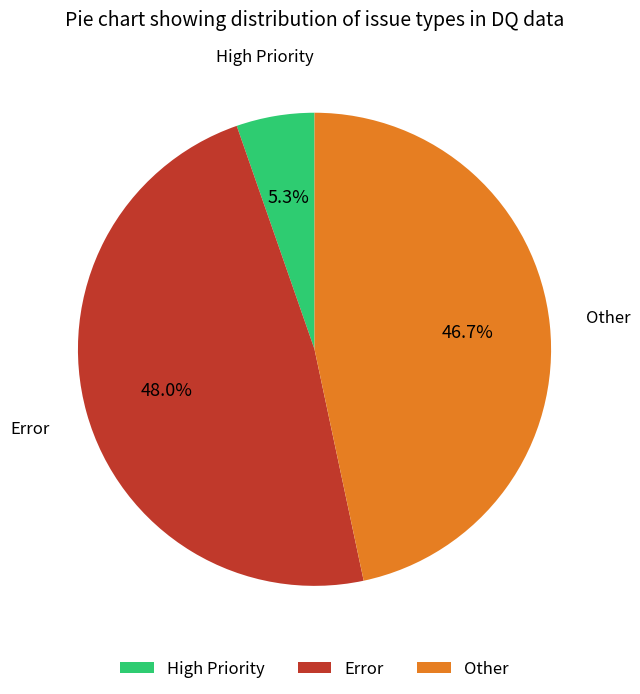

To the nearest percent, what portion does Error represent?

48%